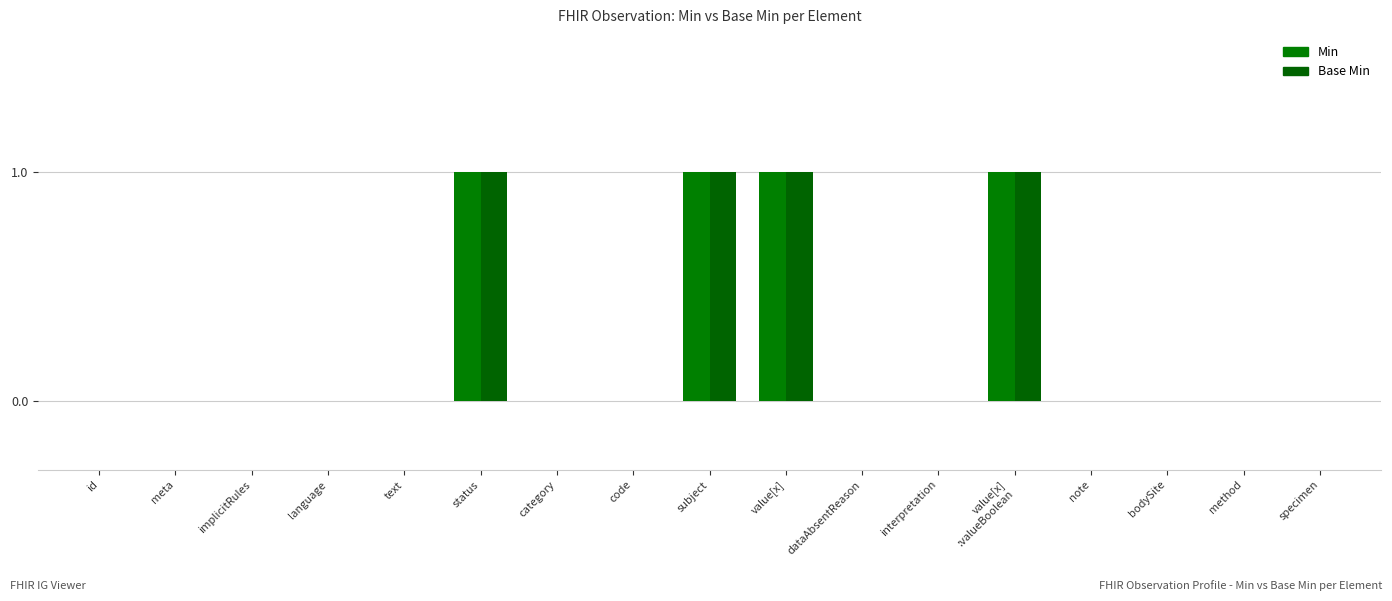

List the labels in order of Base Min value, smallest first.

Observation.id, Observation.meta, Observation.implicitRules, Observation.language, Observation.text, Observation.category, Observation.code, Observation.dataAbsentReason, Observation.interpretation, Observation.note, Observation.bodySite, Observation.method, Observation.specimen, Observation.status, Observation.subject, Observation.value[x], Observation.value[x]:valueBoolean